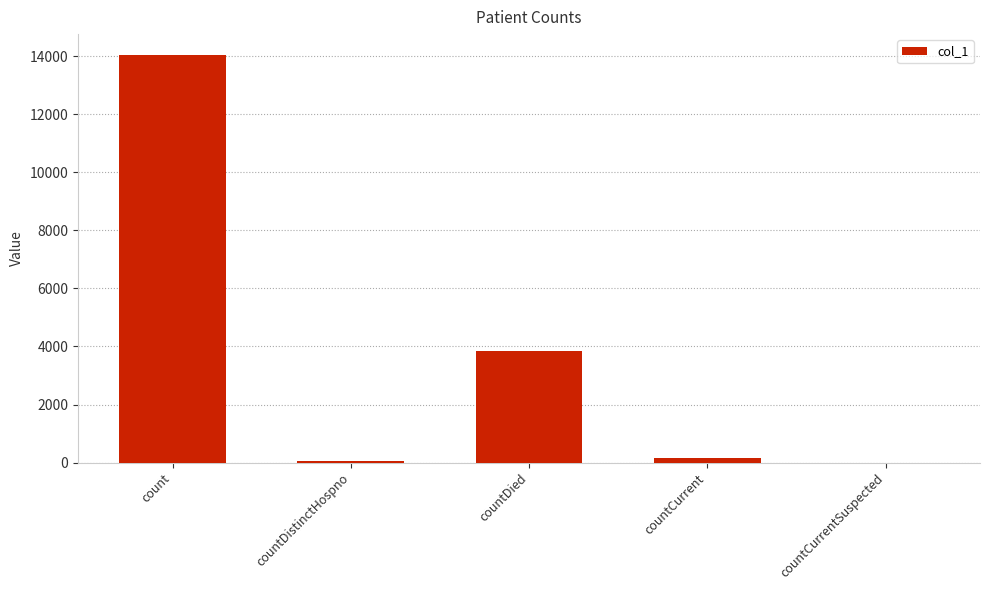

What is the sum of all values?

18138